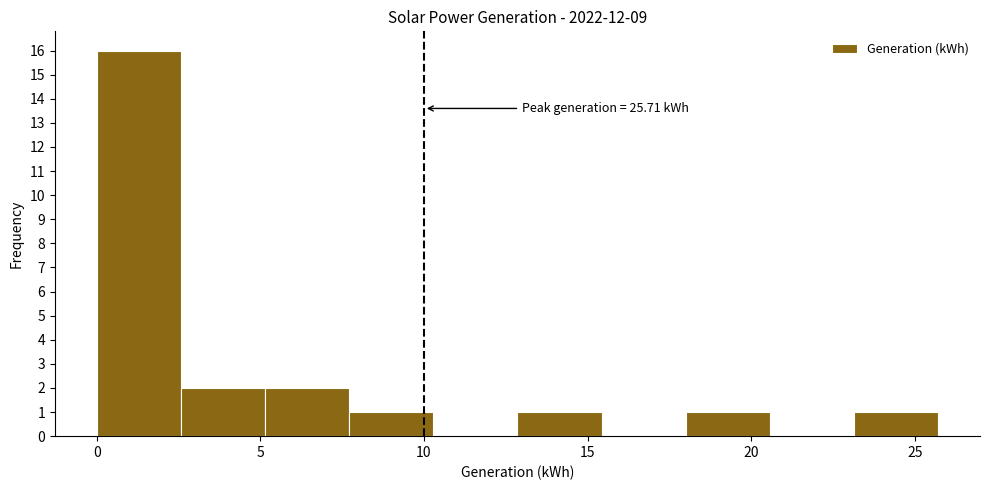

Which range on the x-axis has the tallest bar?

0.0 to 2.5